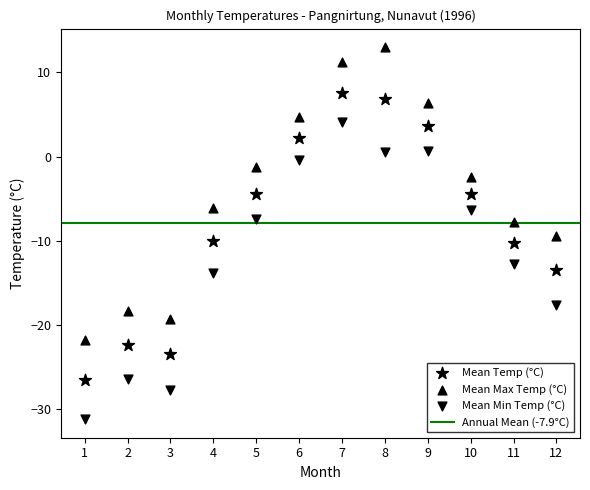

How many data points are displayed?

36